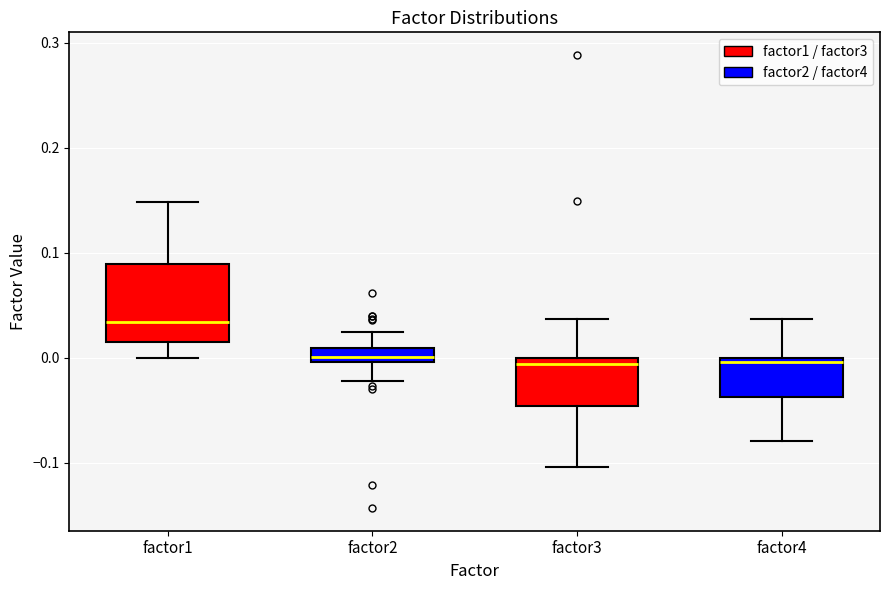

Comparing the boxes themselves (not the whiskers), which one is the tallest?

factor1